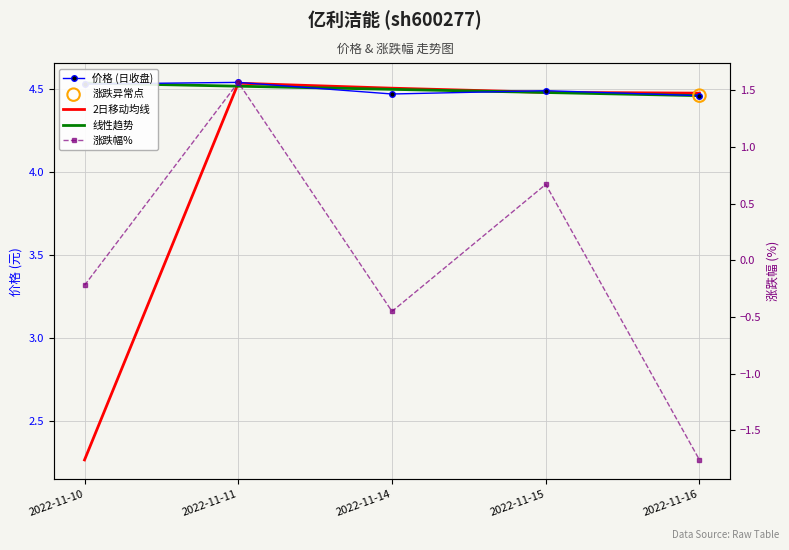

Is the value of 价格 (日收盘) at 2022-11-14 greater than the value of 2日移动均线 at 2022-11-11?

No